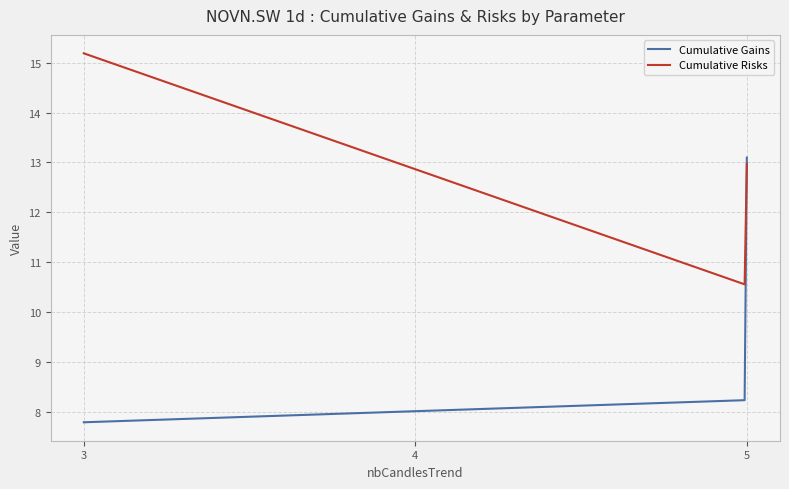

What is the difference between the maximum and minimum values in the Cumulative Gains series?

5.3